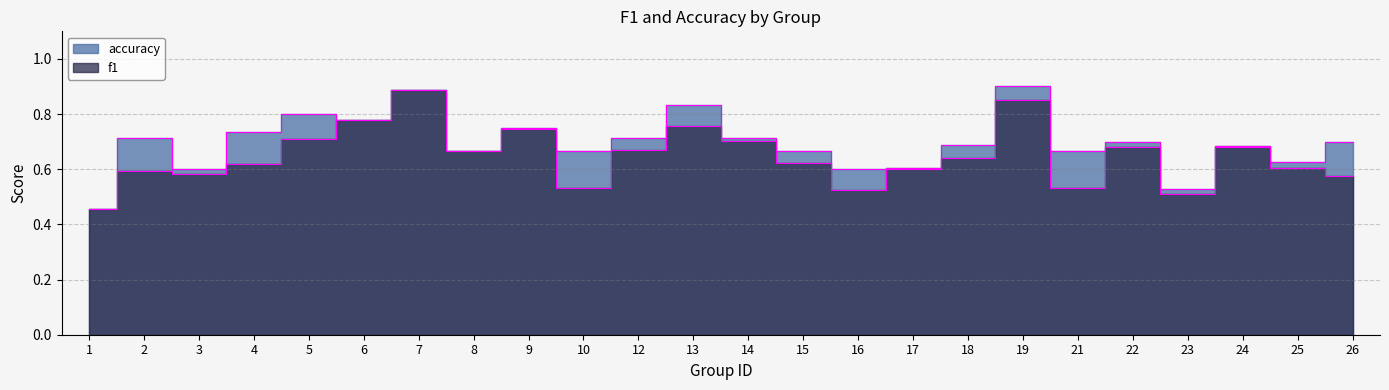

At how many categories does at least one series exceed 0?

24